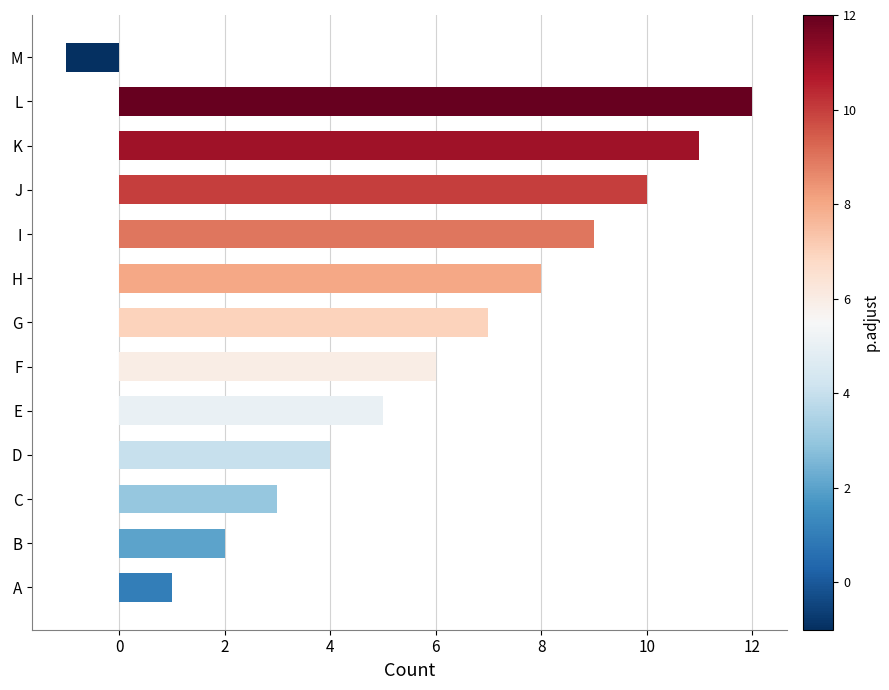

Reading bottom to top, extract all data points from this chart.

1	2	3	4	5	6	7	8	9	10	11	12	-1